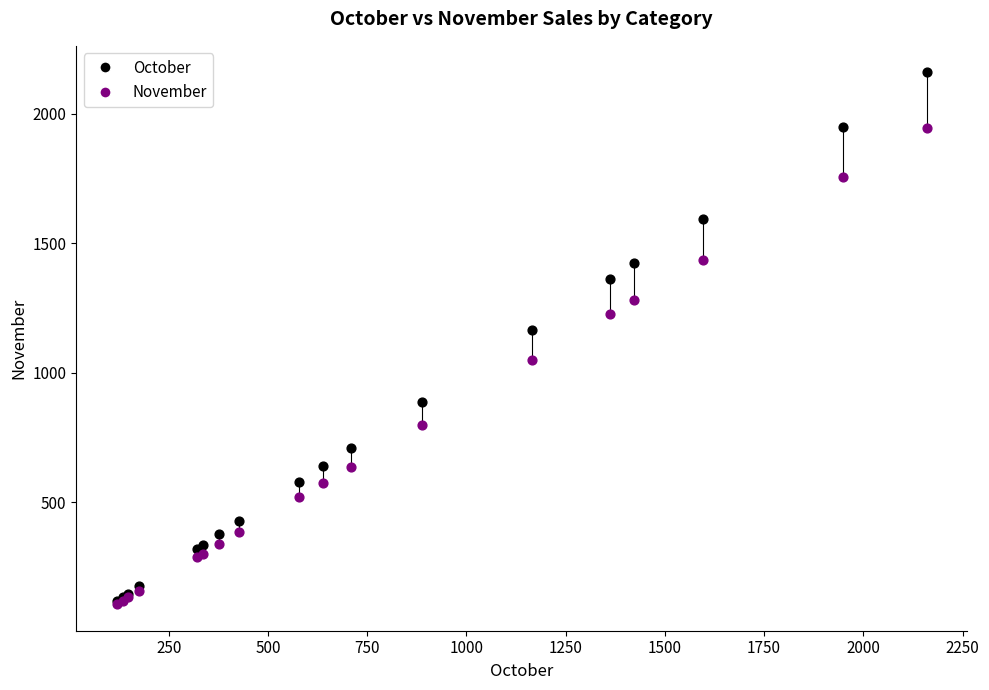

In the October series, what Y value is closest to 1139?

1164.9